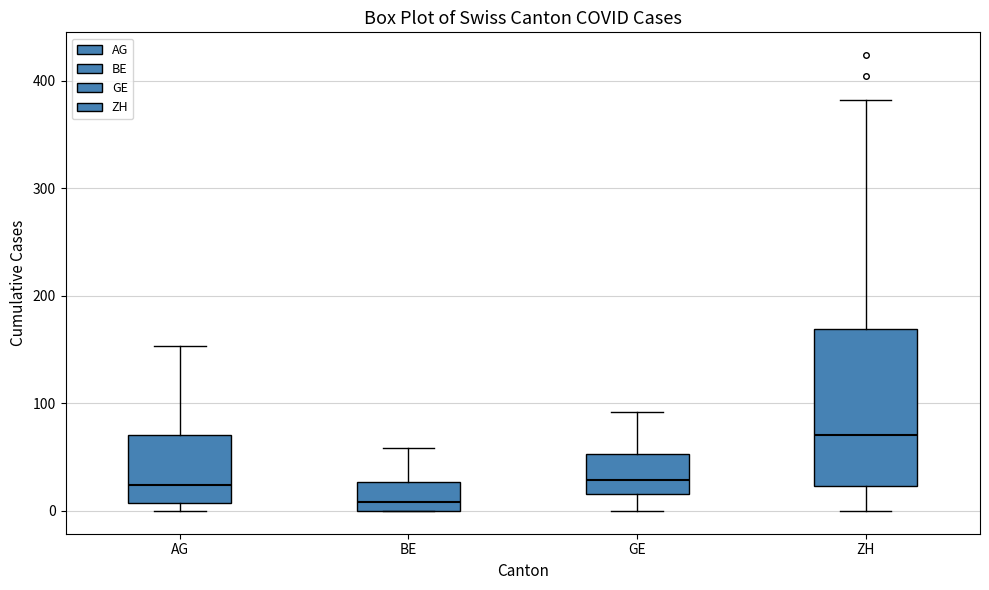

Reading left to right, read every box against the y-axis: the position of its median line, the range the box covers, and the ends of its whiskers. The values are not printed on the chart, so give them approximately, as read against the axis.

AG: median 20, box 10 to 70, whiskers 0 to 150
BE: median 10, box 0 to 30, whiskers 0 to 60
GE: median 30, box 20 to 50, whiskers 0 to 90
ZH: median 70, box 20 to 170, whiskers 0 to 380